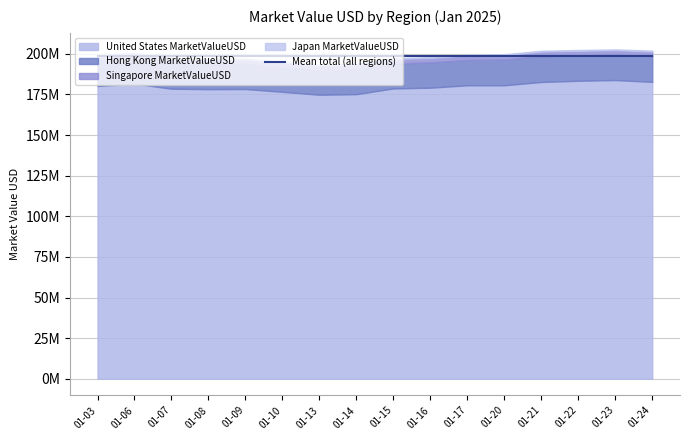

Which series has the largest total across all categories?

United States MarketValueUSD